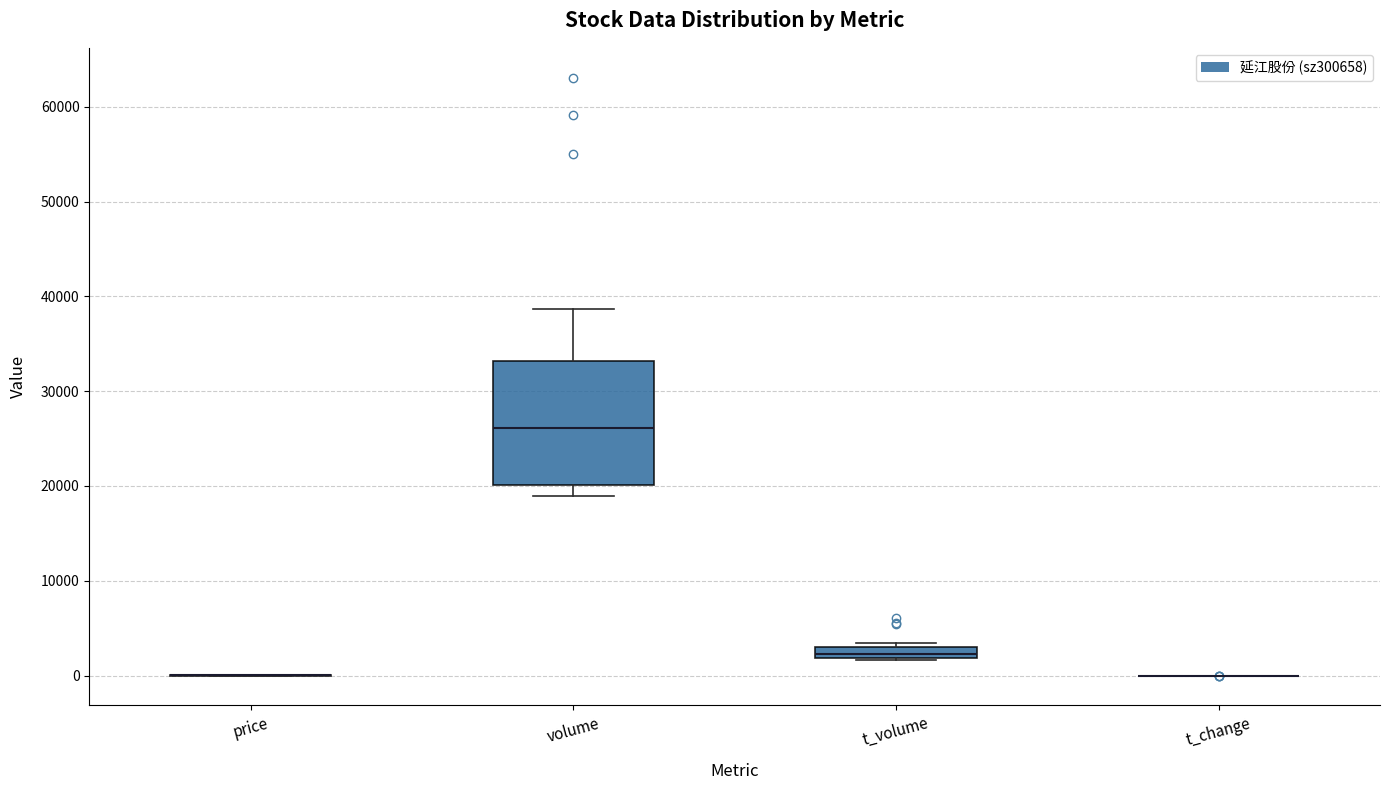

Comparing the boxes themselves (not the whiskers), which one is the tallest?

volume